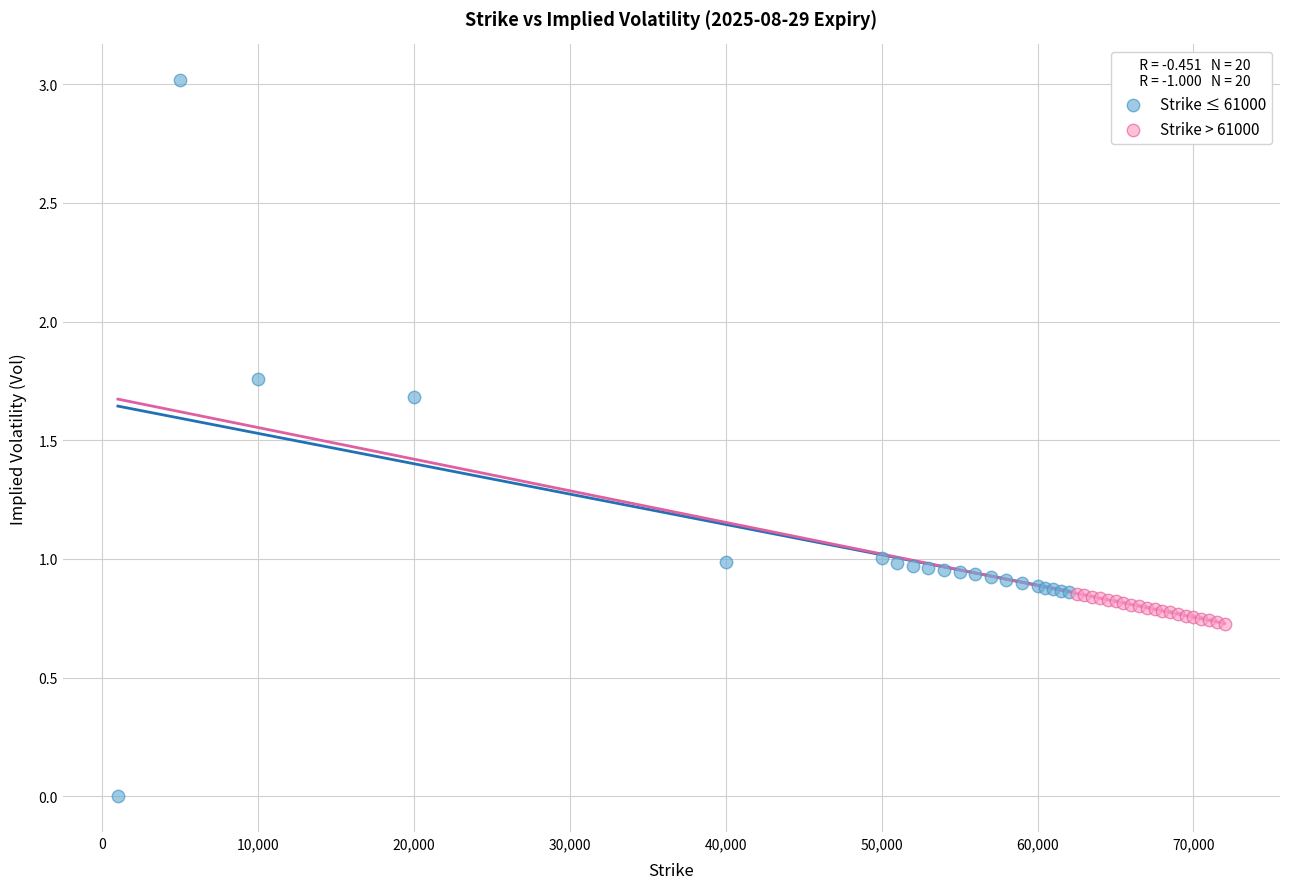

What are all the series names shown in the legend?

Strike ≤ 61000, Strike > 61000